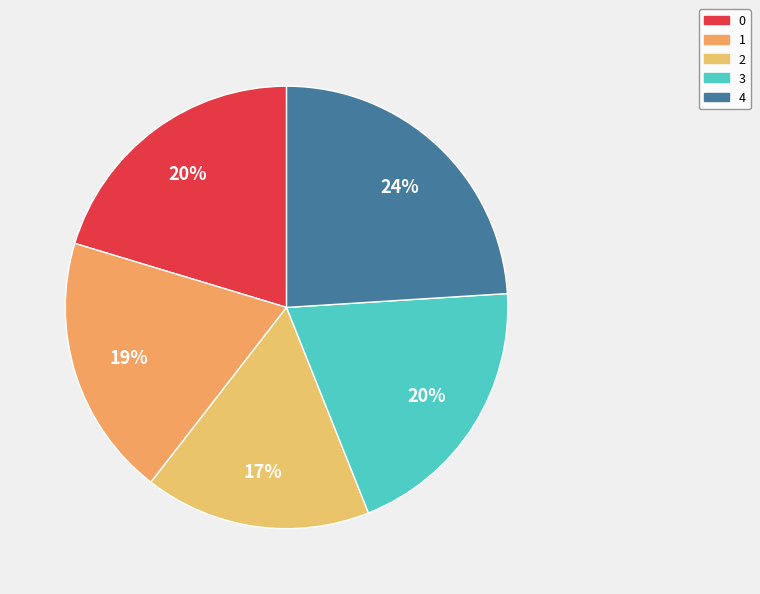

How many slices are in this pie chart?

5